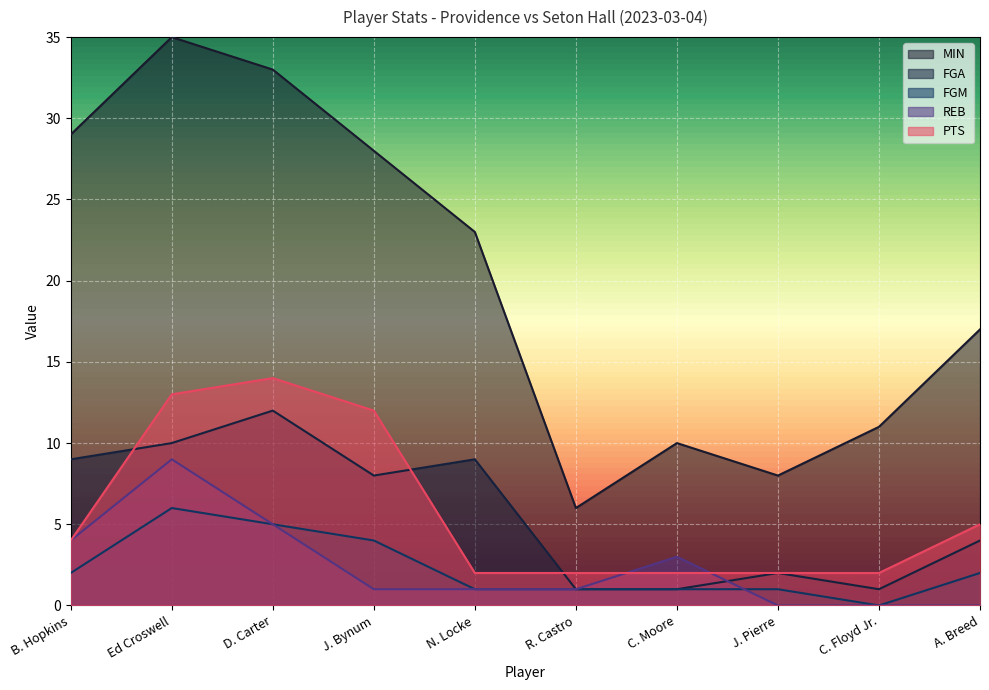

How many distinct data groups are displayed?

5